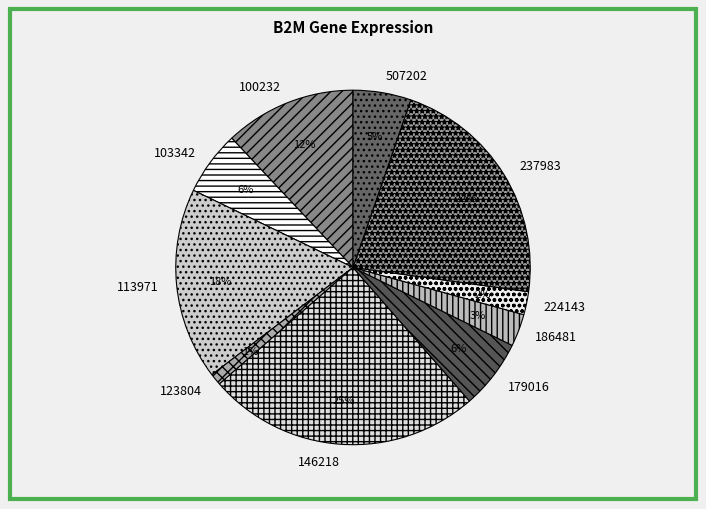

To the nearest percent, what portion does 100232 represent?

12%